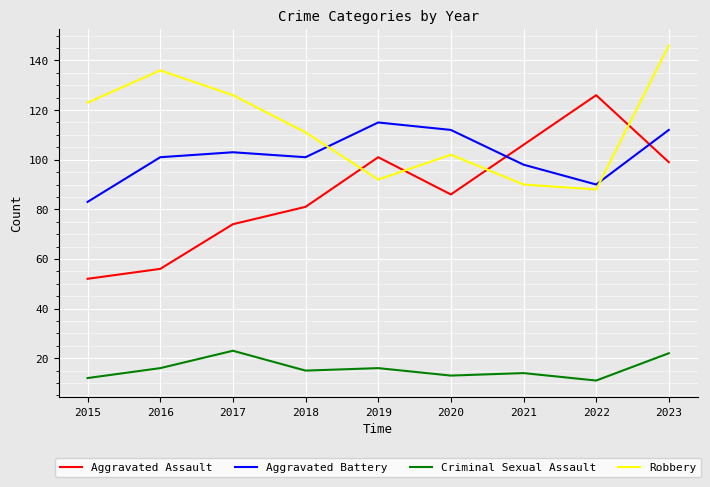

Between which two adjacent categories do Robbery and Aggravated Assault first intersect?

2018 and 2019